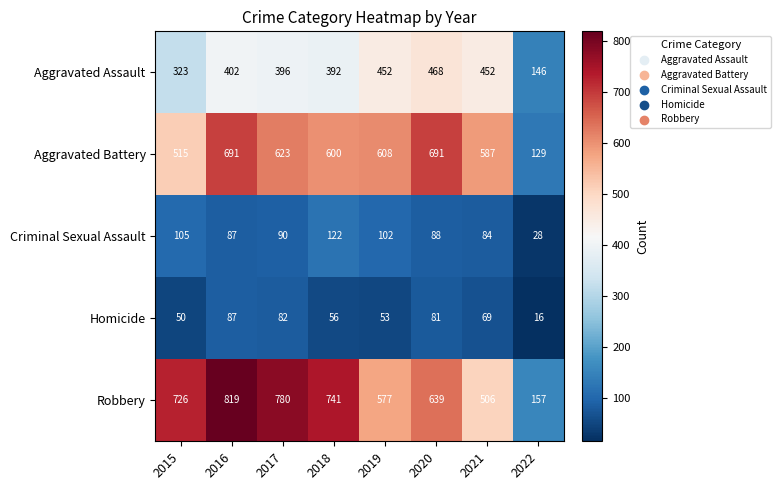

What is the difference between the Robbery values at 2019 and 2017?

203